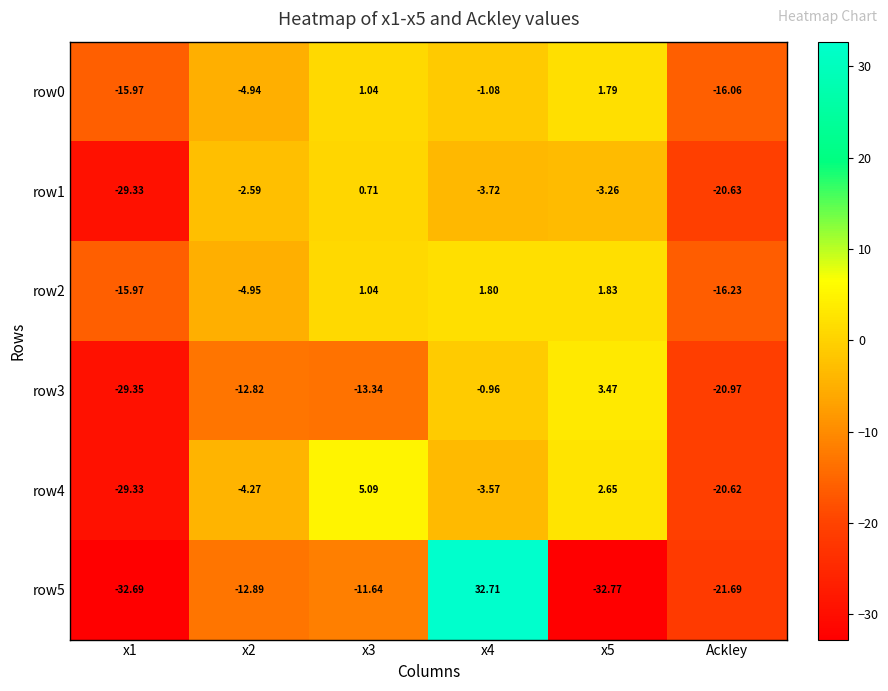

At which category is the sum across all series the highest?

x4